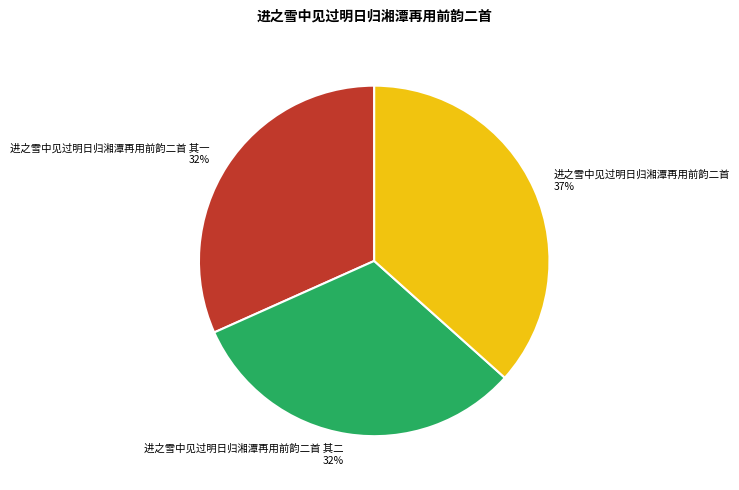

Which slice is the largest?

进之雪中见过明日归湘潭再用前韵二首